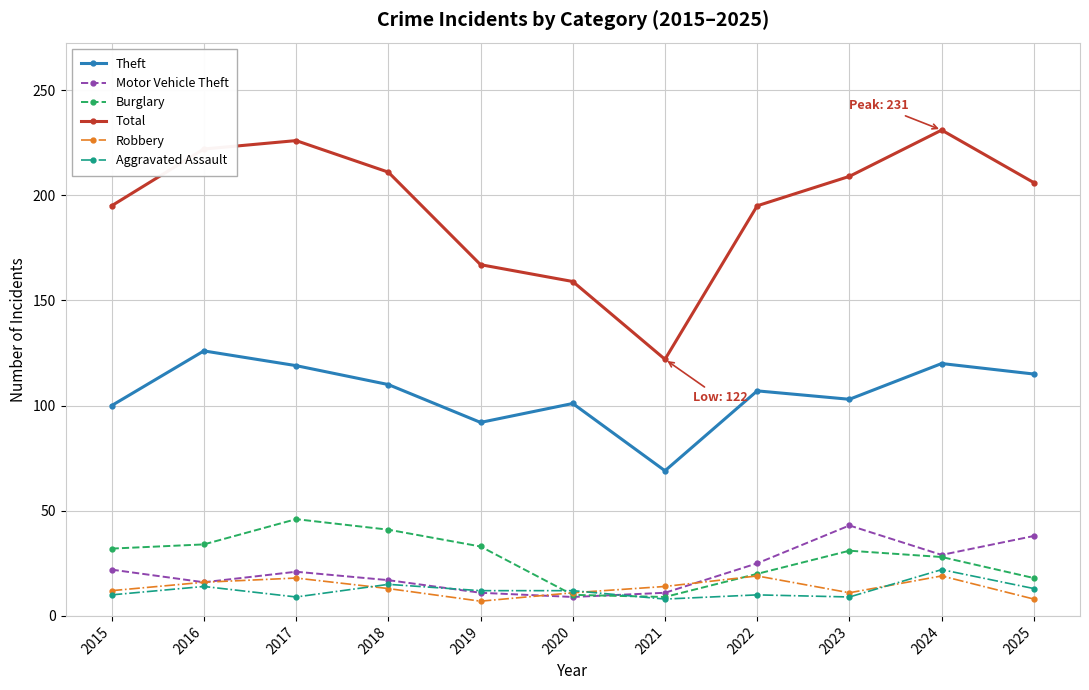

True or false: Total and Theft intersect in this chart.

False